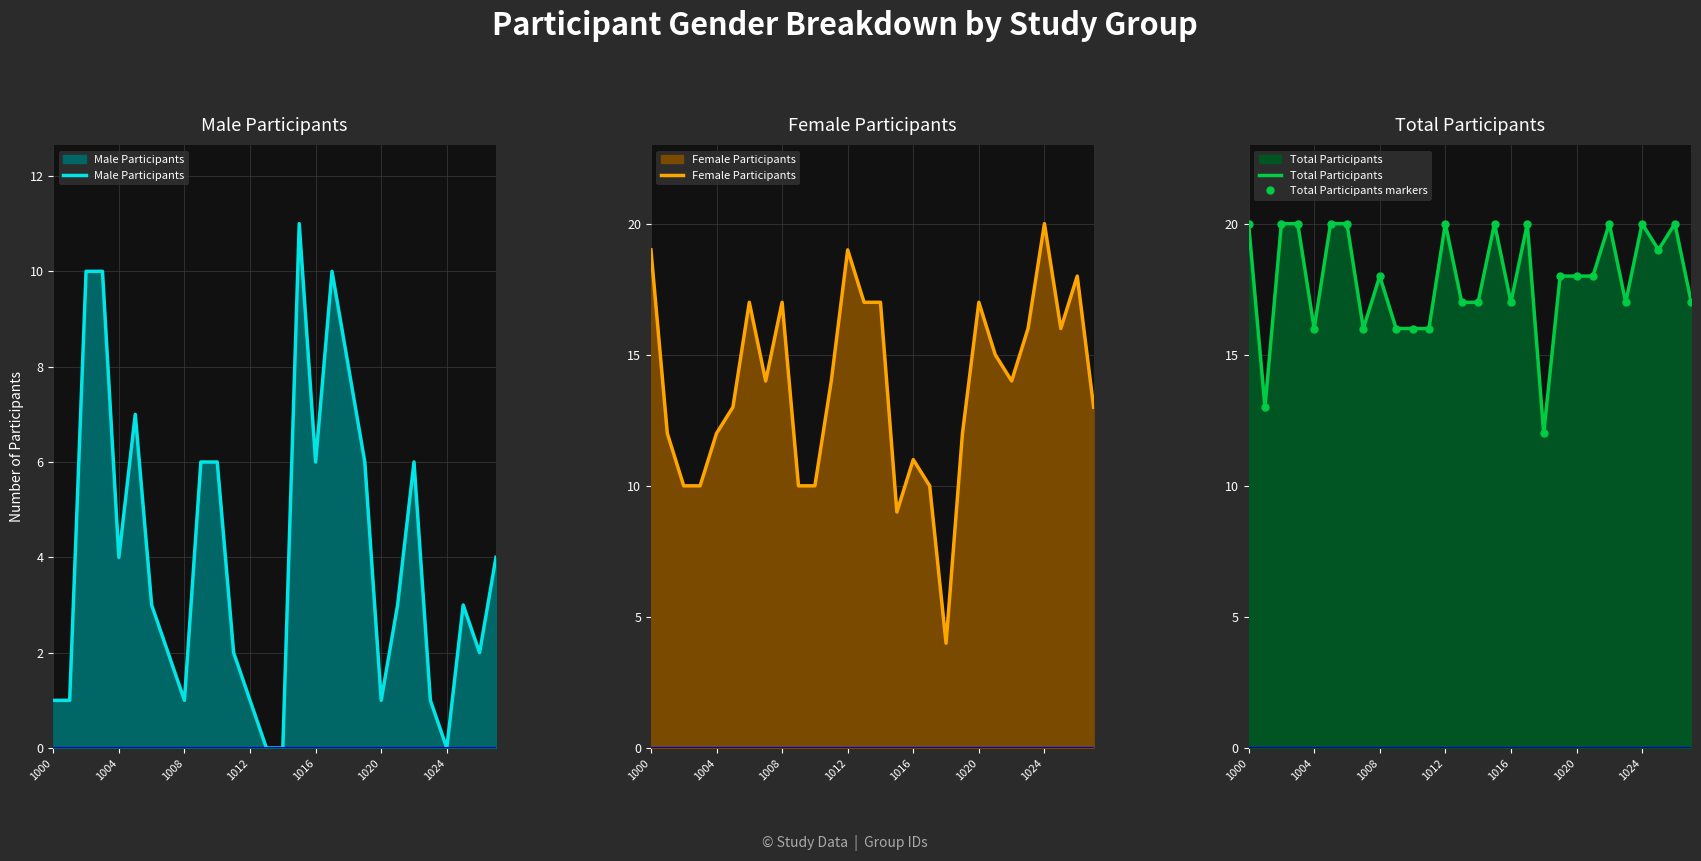

The Male Participants series shows 1 at 1000. True or false?

True